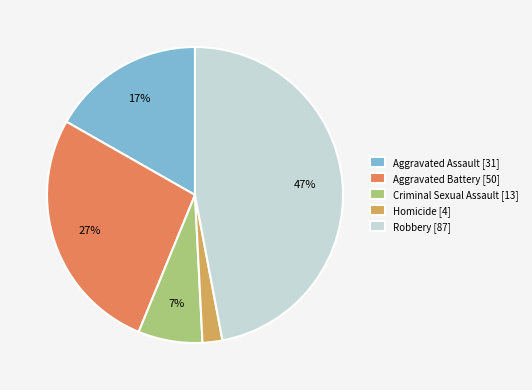

Do Criminal Sexual Assault and Homicide together represent more than half of the pie?

No